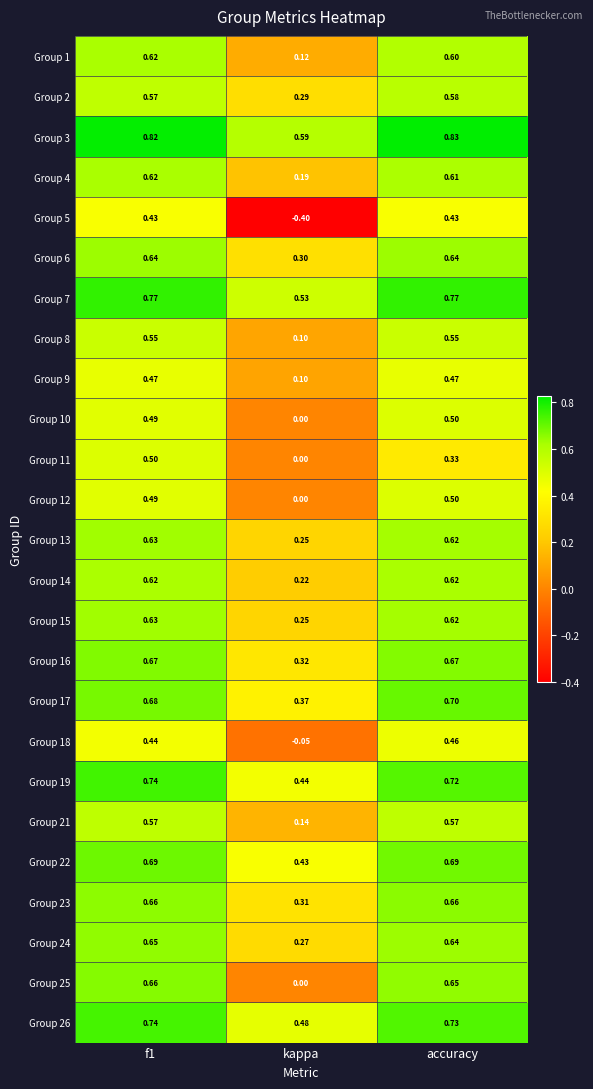

Which series has the largest total across all categories?

Group 3